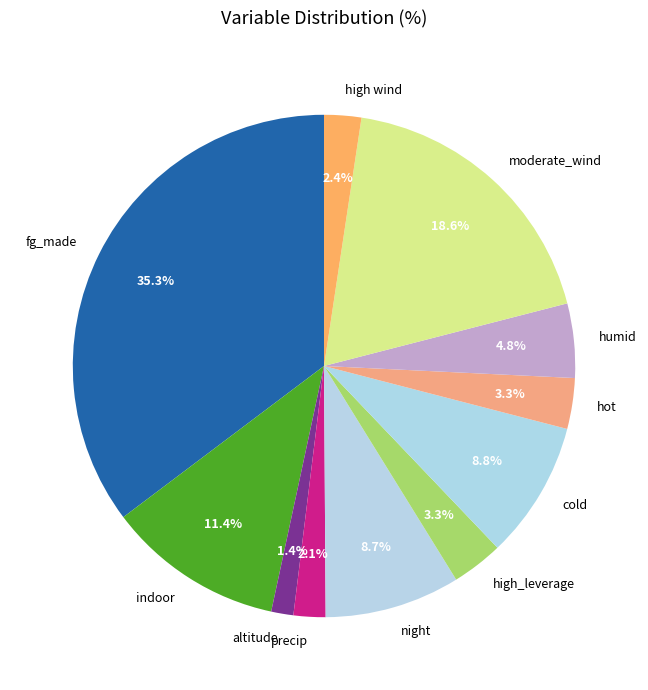

The moderate_wind slice represents 25% of the pie. True or false?

False